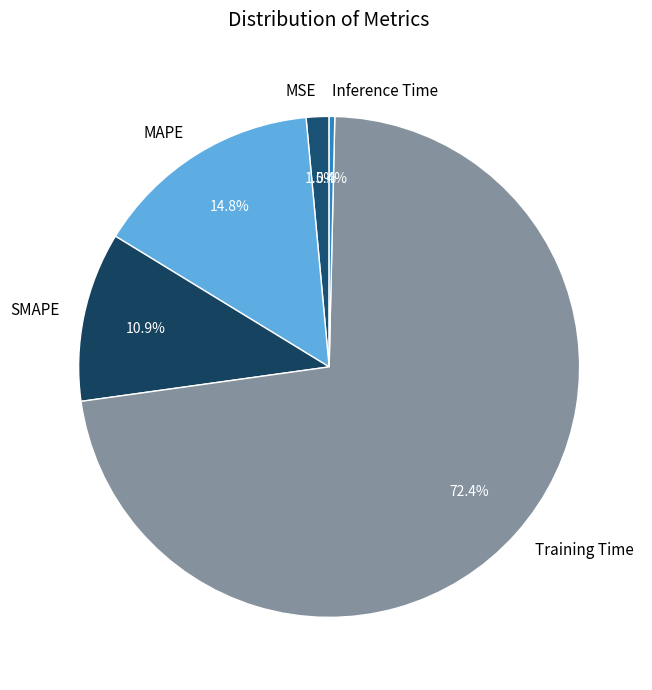

Is the sum of SMAPE and MAPE greater than half?

No